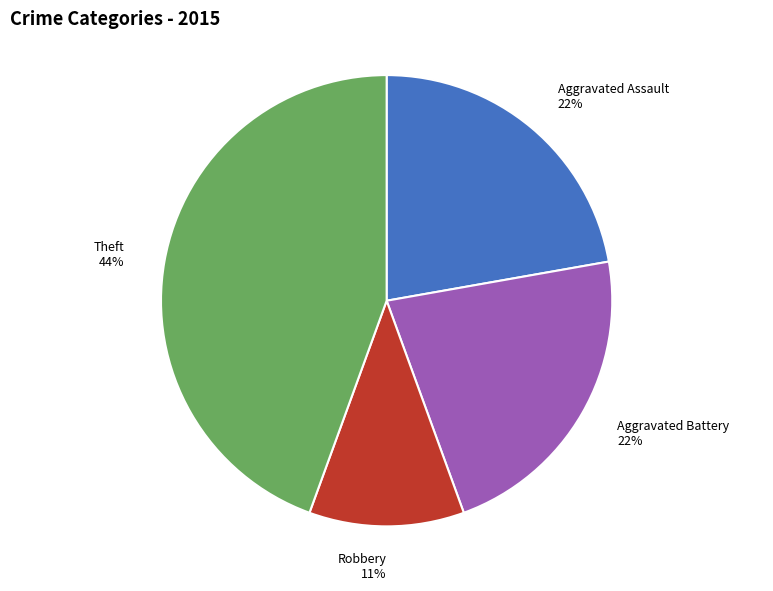

What is the smallest slice in the pie chart?

Robbery 11%